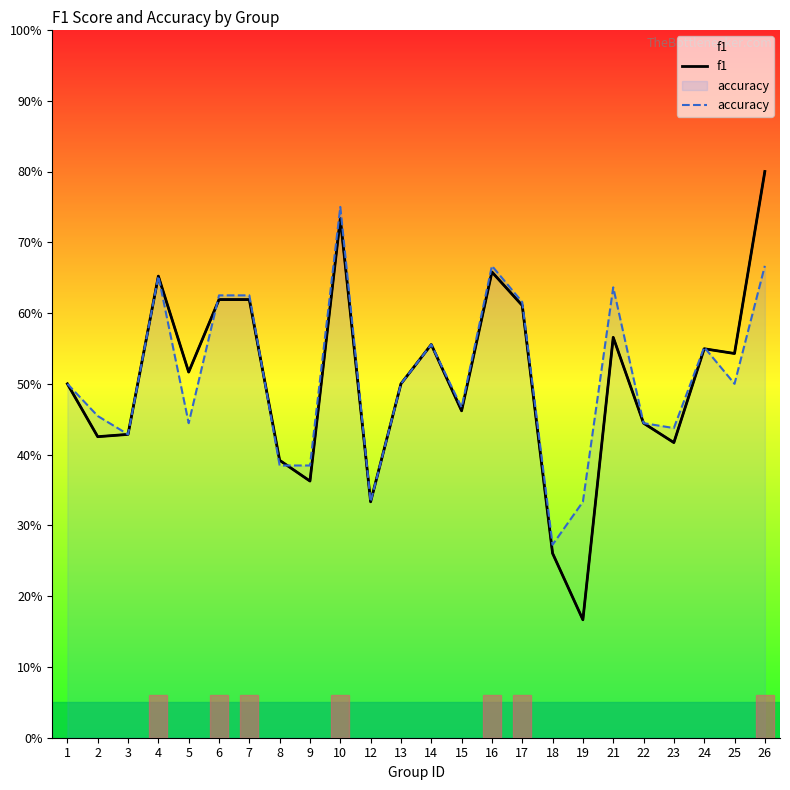

How many times do accuracy and f1 cross each other?

4